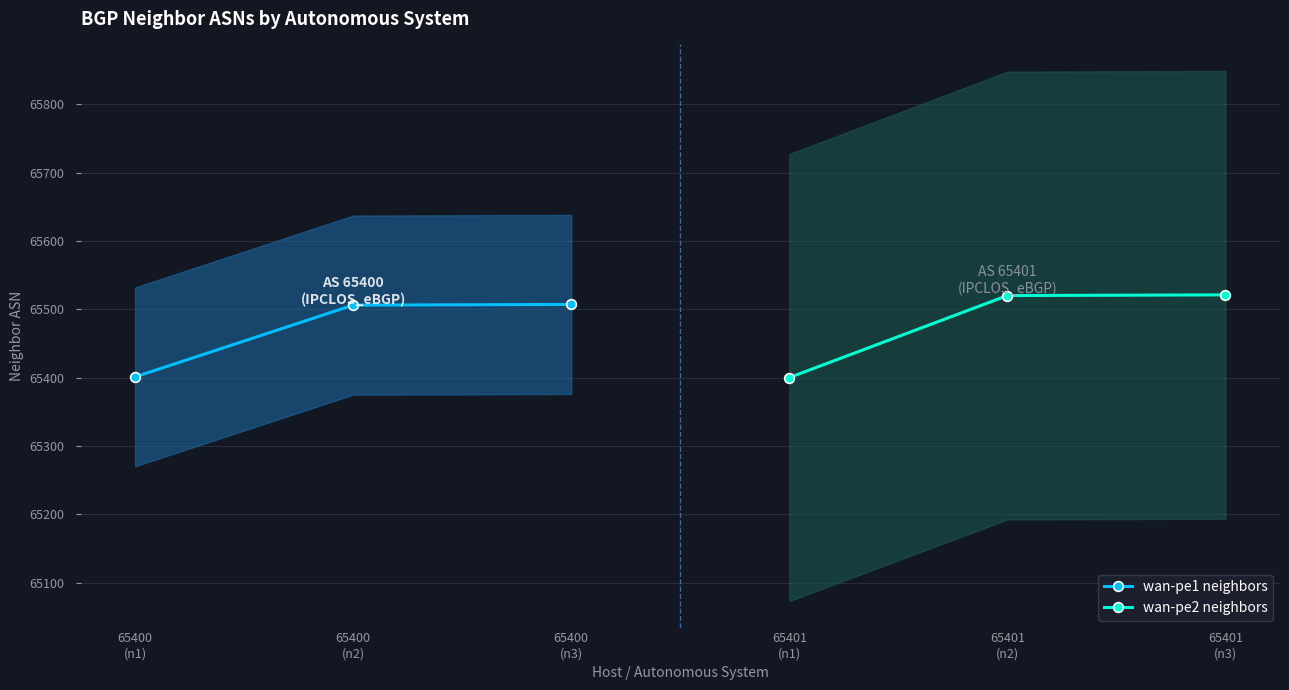

What value does the wan-pe1 neighbors series have at 65400
(n3)?

65507